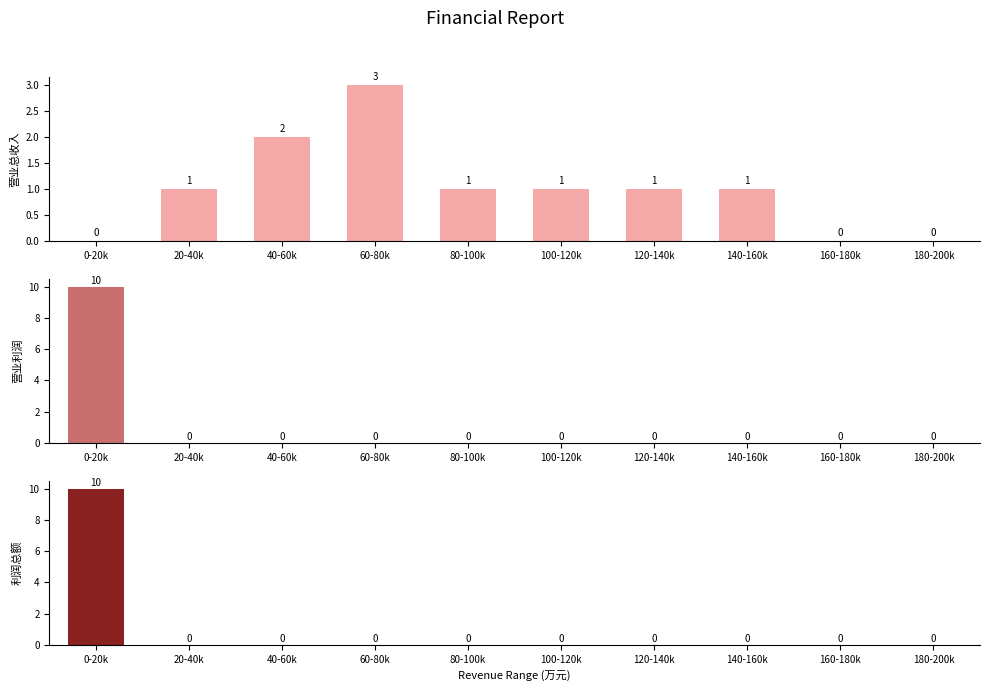

Is the value of 营业利润 at 20-40k greater than the value of 利润总额 at 140-160k?

No